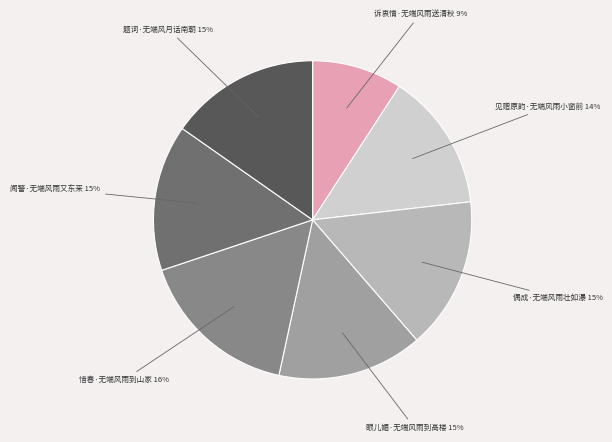

Does any single category account for the majority?

No